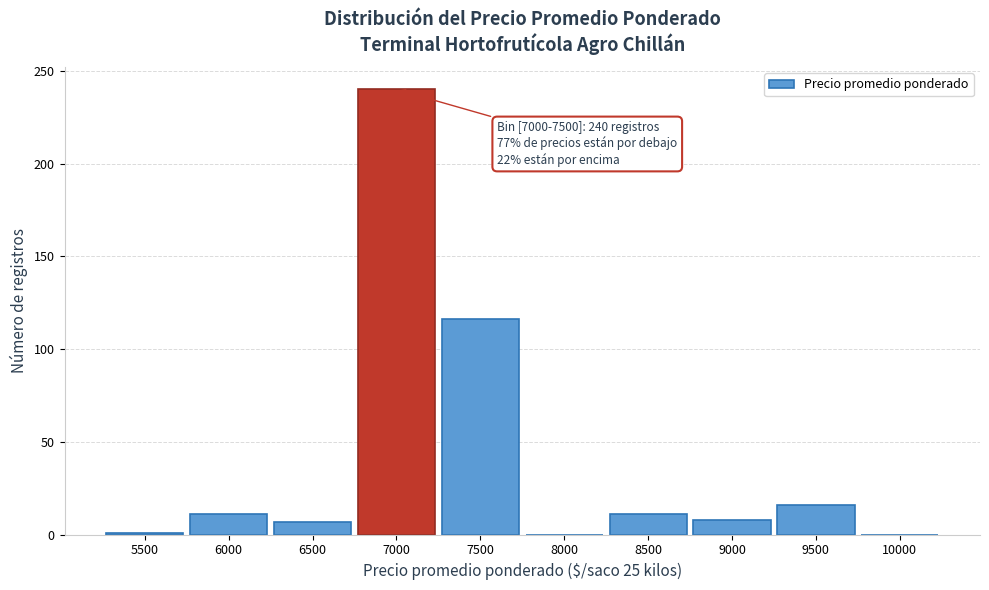

At which label is the value closest to 120?

7500